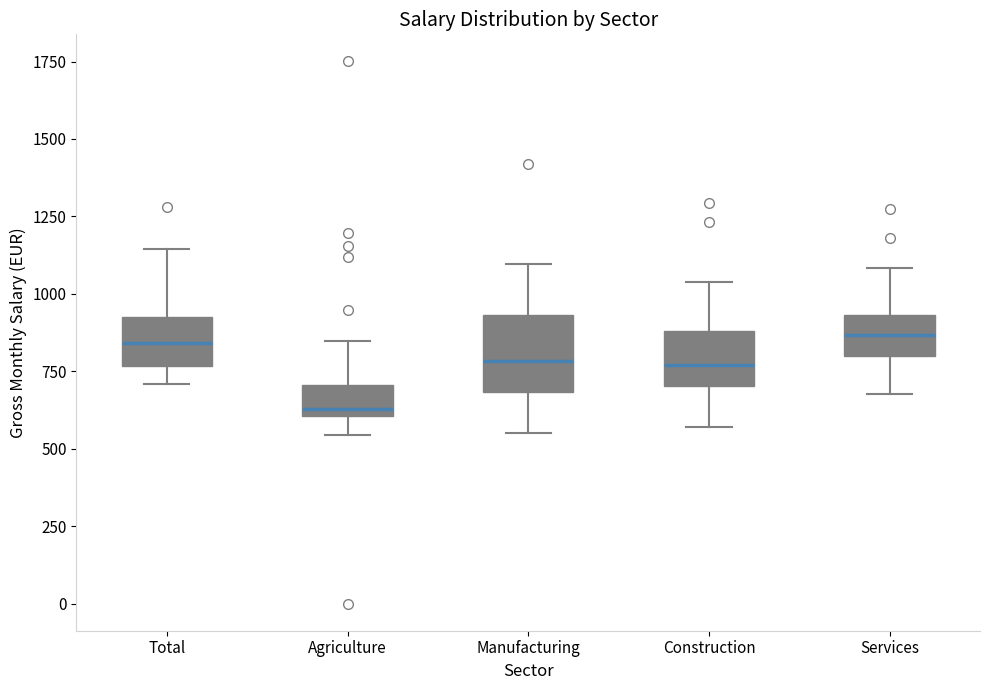

Where does the median line of the box for Total sit on the y-axis? The values are not printed on the chart, so give them approximately, as read against the axis.

850